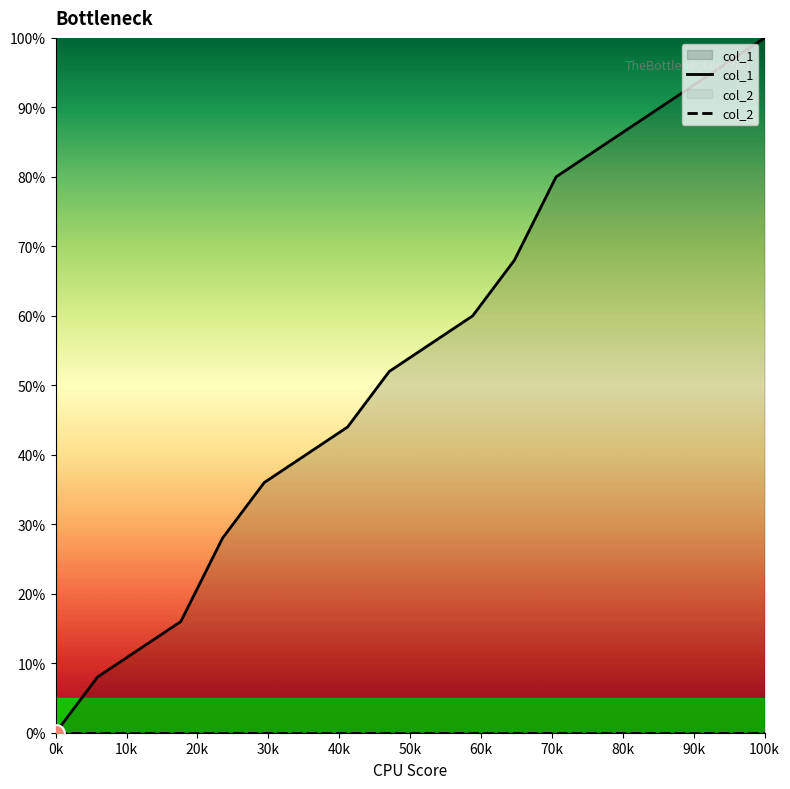

Which series has the widest spread of values?

col_1